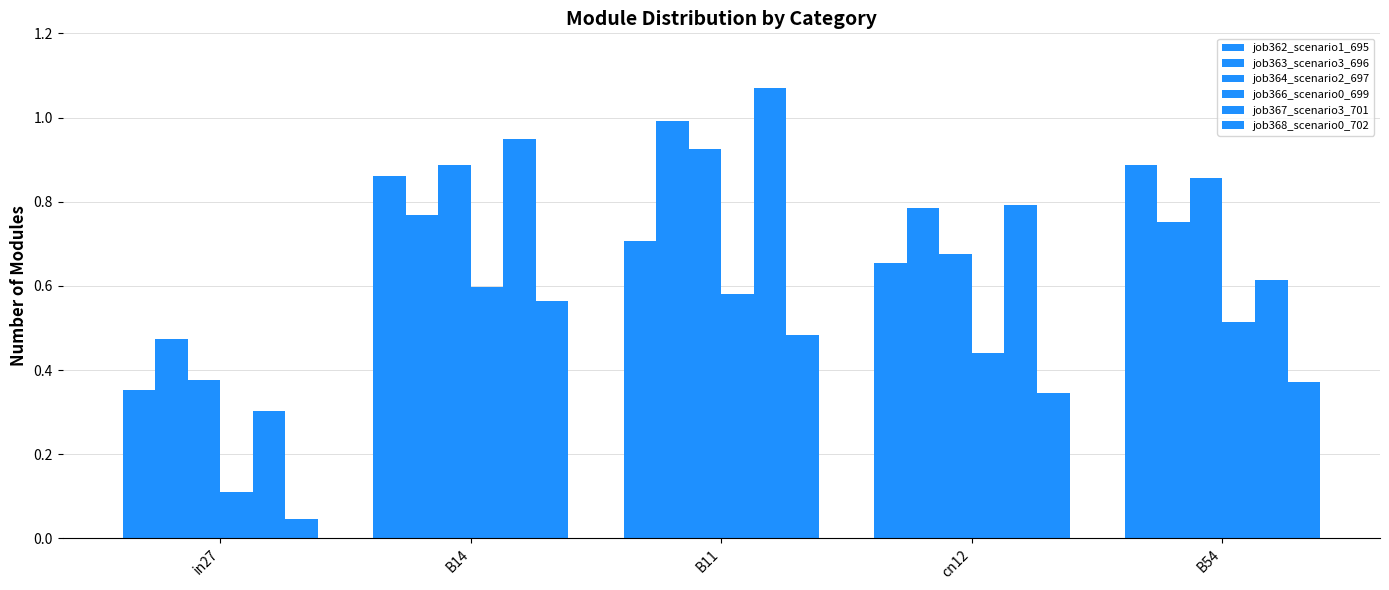

Reading right to left, what are all the values shown in this chart?

job362_scenario1_695: 0.9	0.7	0.7	0.9	0.4
job363_scenario3_696: 0.8	0.8	1.0	0.8	0.5
job364_scenario2_697: 0.9	0.7	0.9	0.9	0.4
job366_scenario0_699: 0.5	0.4	0.6	0.6	0.1
job367_scenario3_701: 0.6	0.8	1.1	0.9	0.3
job368_scenario0_702: 0.4	0.3	0.5	0.6	0.0